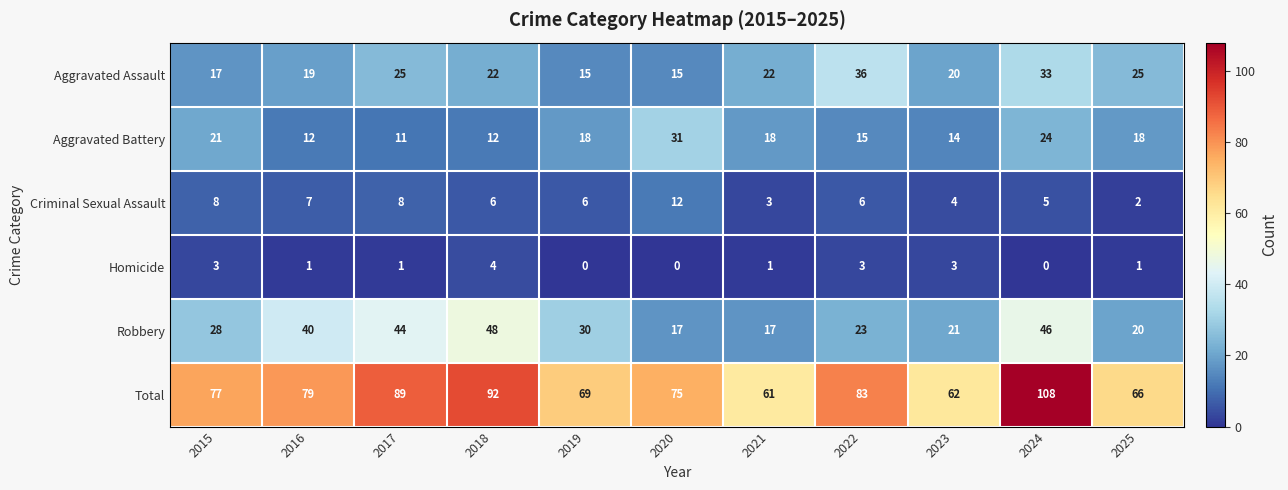

What is the difference between the highest and lowest values at 2020?

75